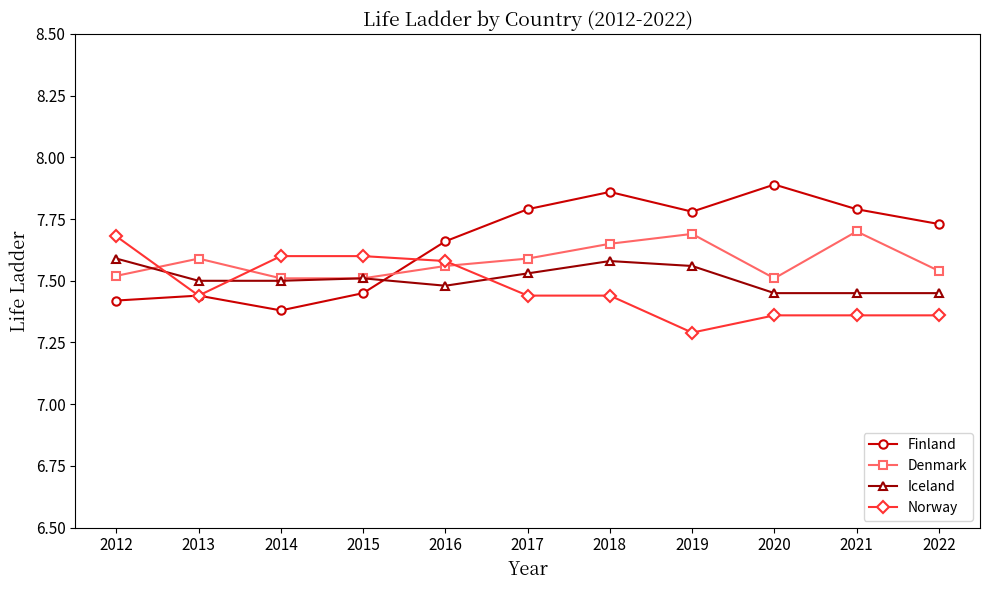

Between 2013 and 2021, which series saw the biggest shift?

Finland